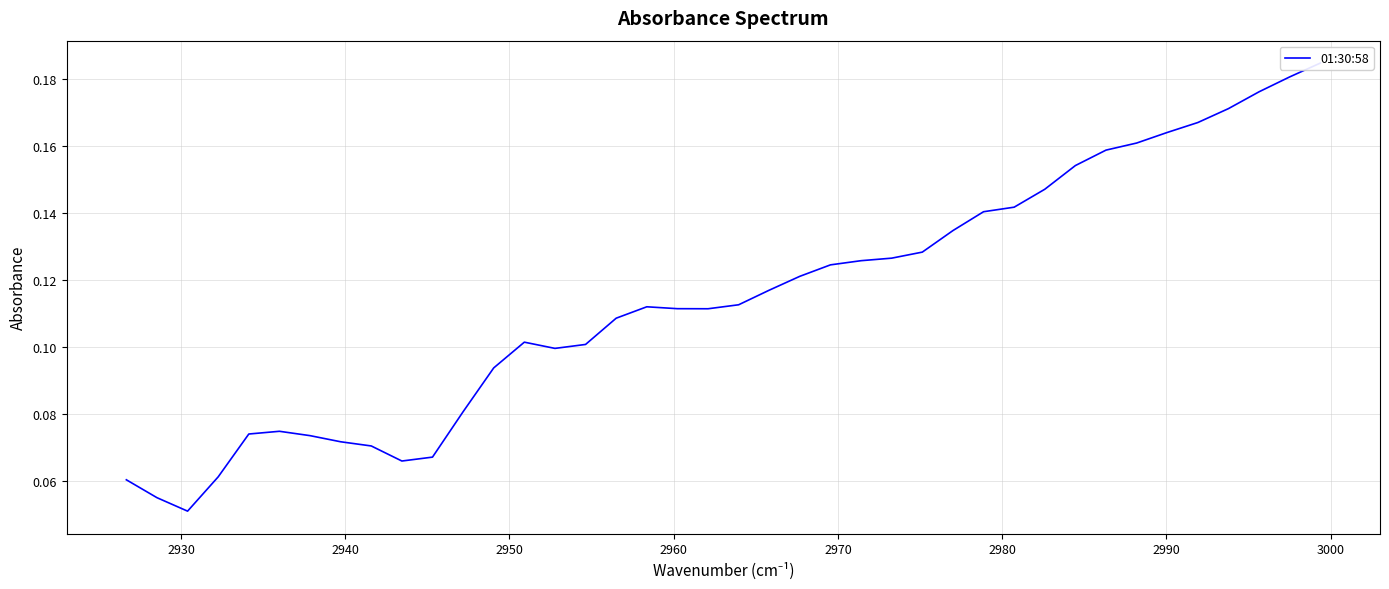

Reading right to left, what are all the values shown in this chart?

0.1	0.1	0.1	0.1	0.1	0.1	0.1	0.1	0.1	0.1	0.1	0.1	0.1	0.1	0.1	0.1	0.1	0.1	0.1	0.1	0.1	0.1	0.1	0.1	0.1	0.1	0.1	0.1	0.1	0.1	0.1	0.2	0.2	0.2	0.2	0.2	0.2	0.2	0.2	0.2